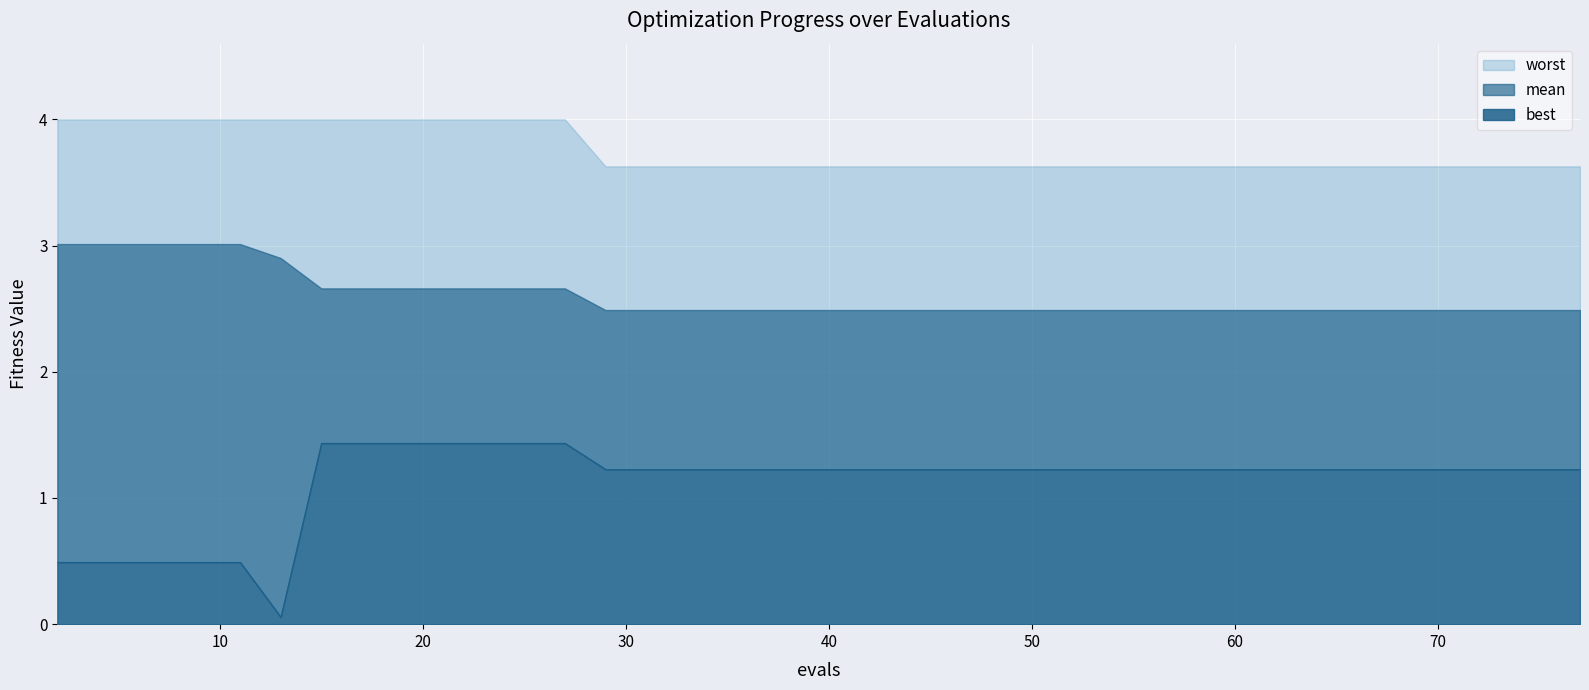

True or false: worst has more than 1 interior local peaks.

False